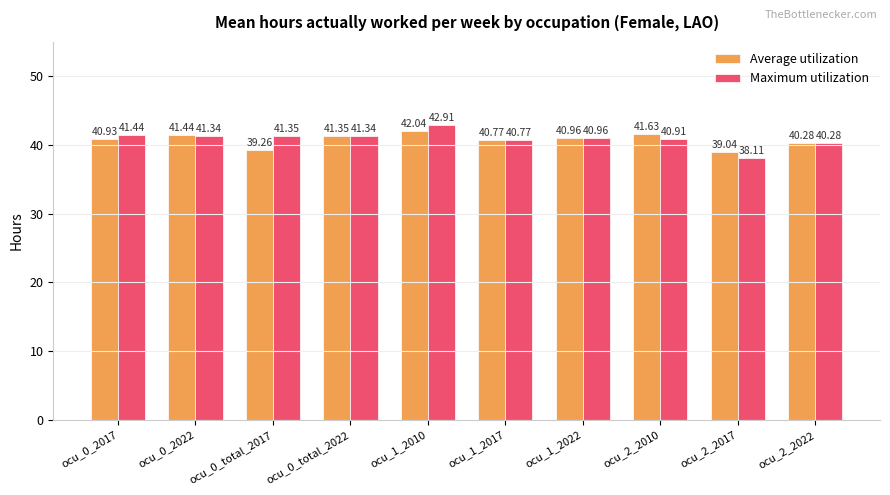

Read the Maximum utilization value at ocu_0_2017.

41.4